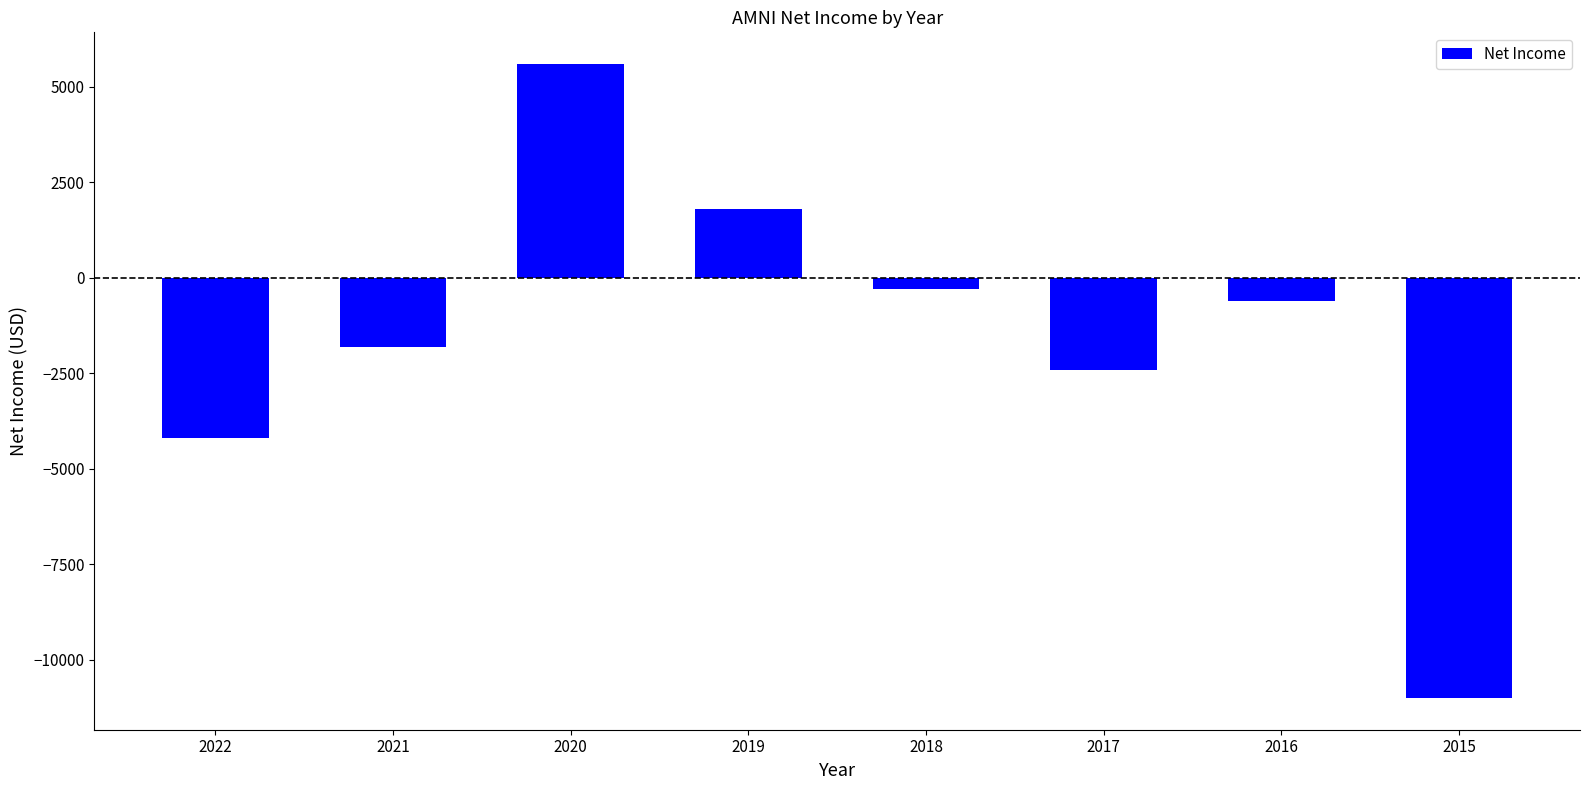

The value at 2022 is -4200. True or false?

True